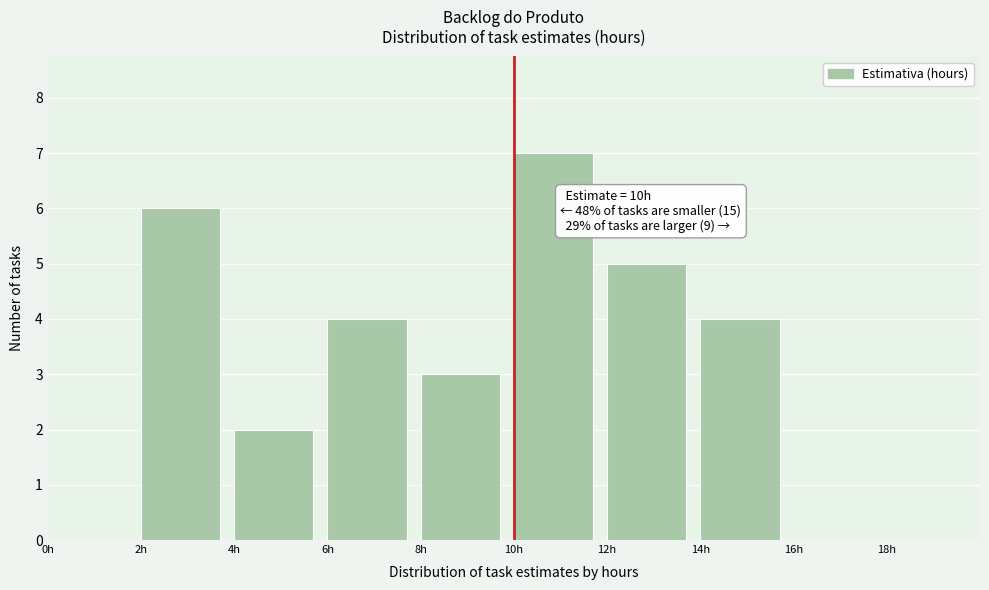

Which range on the x-axis has the tallest bar?

10 to 12